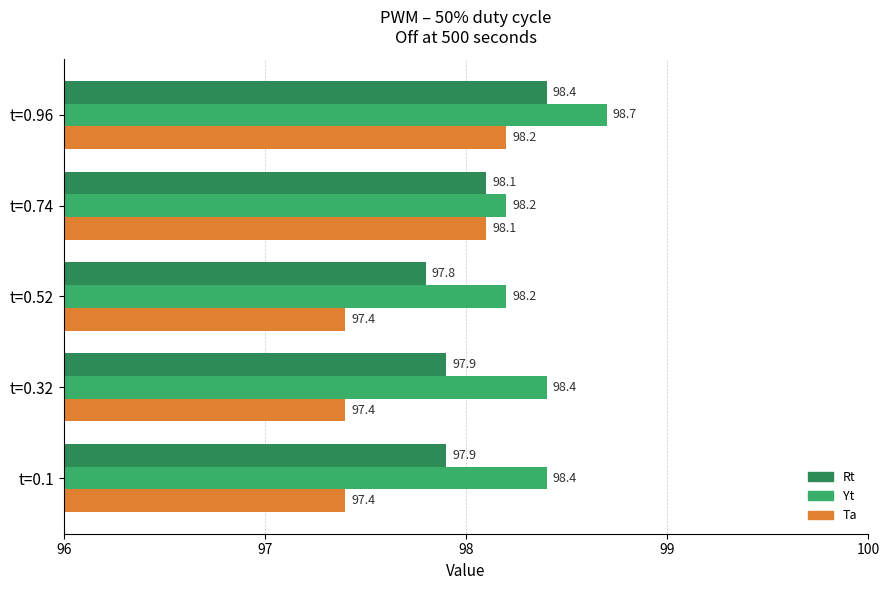

What is the average value of the Ta series?

97.7